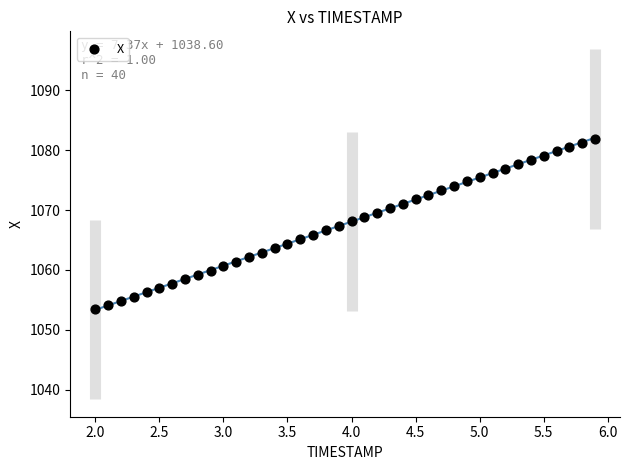

What is the range of X values (max minus min)?

3.9